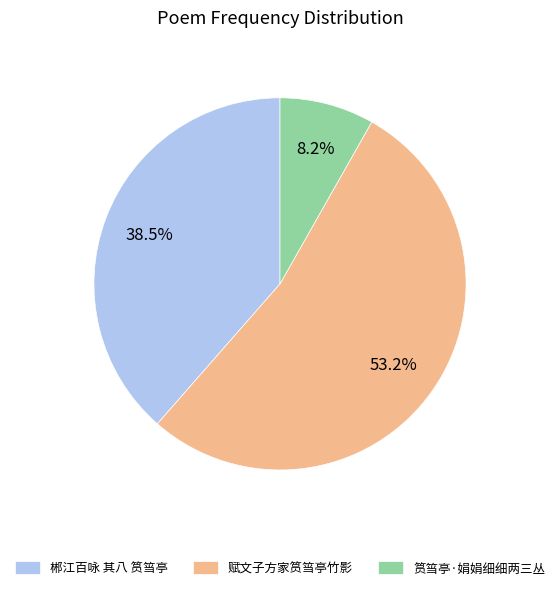

To the nearest percent, what portion does 赋文子方家筼筜亭竹影 represent?

53%